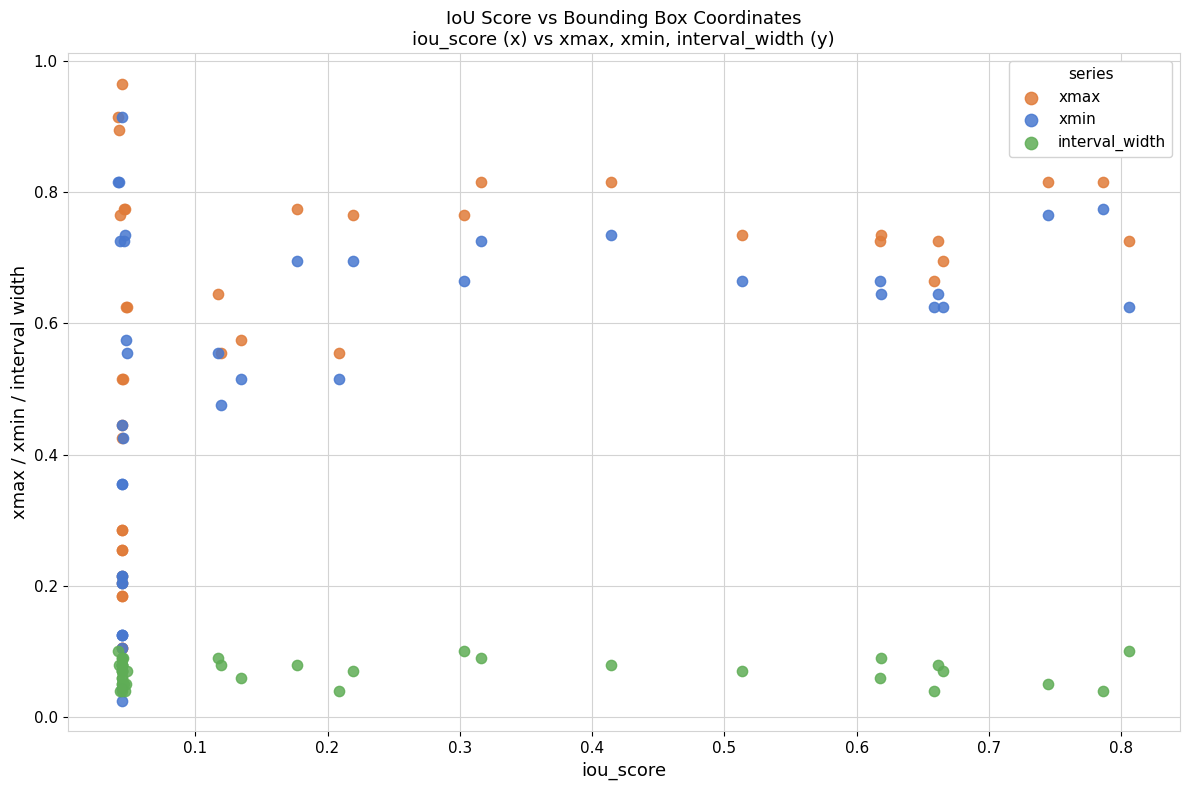

Which series reaches the maximum Y coordinate?

xmax